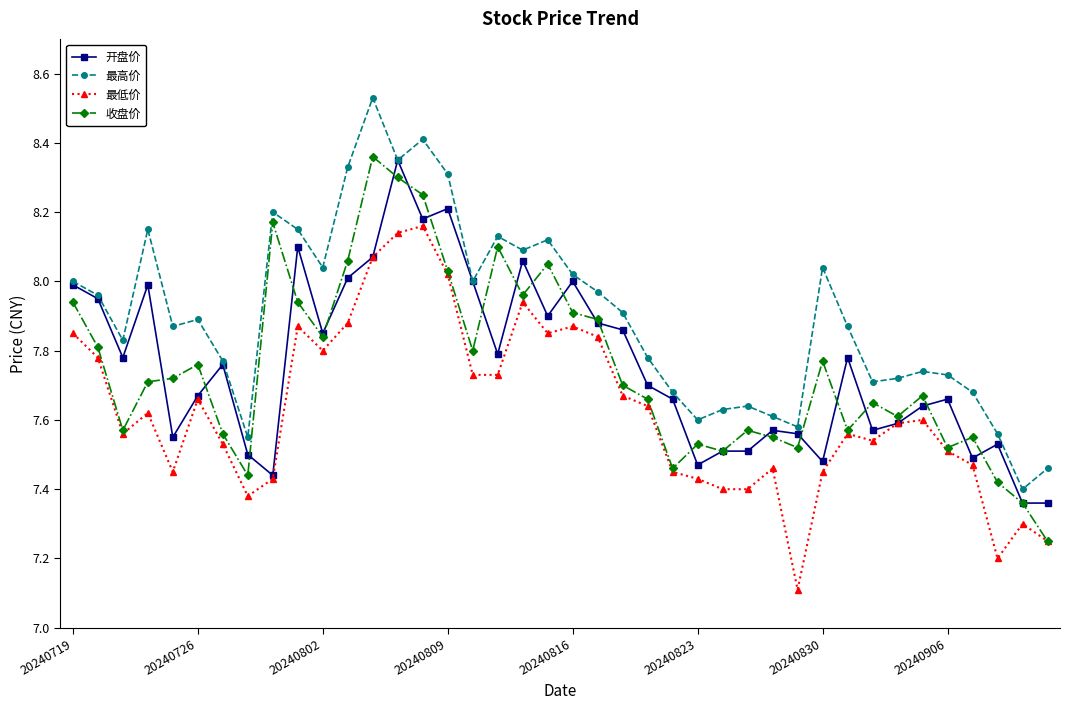

What is the smallest value displayed?

7.1